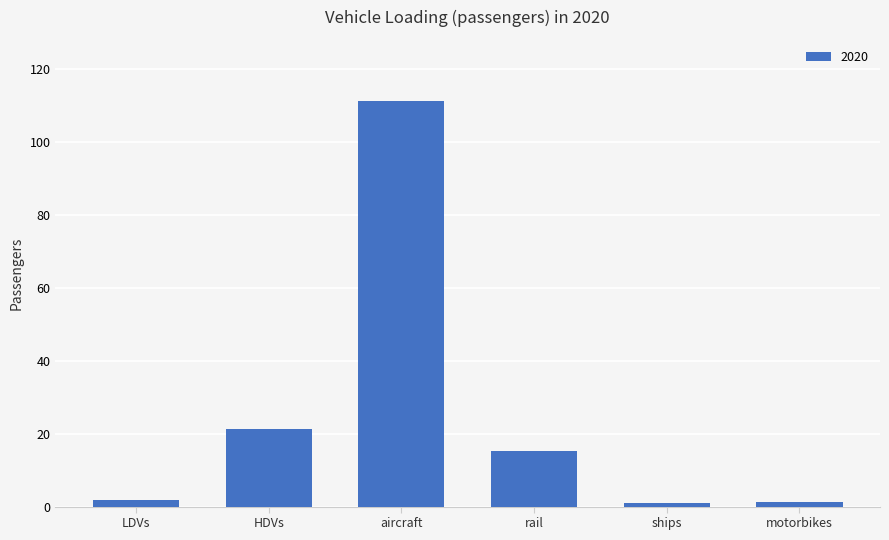

Are the bars horizontal?

No